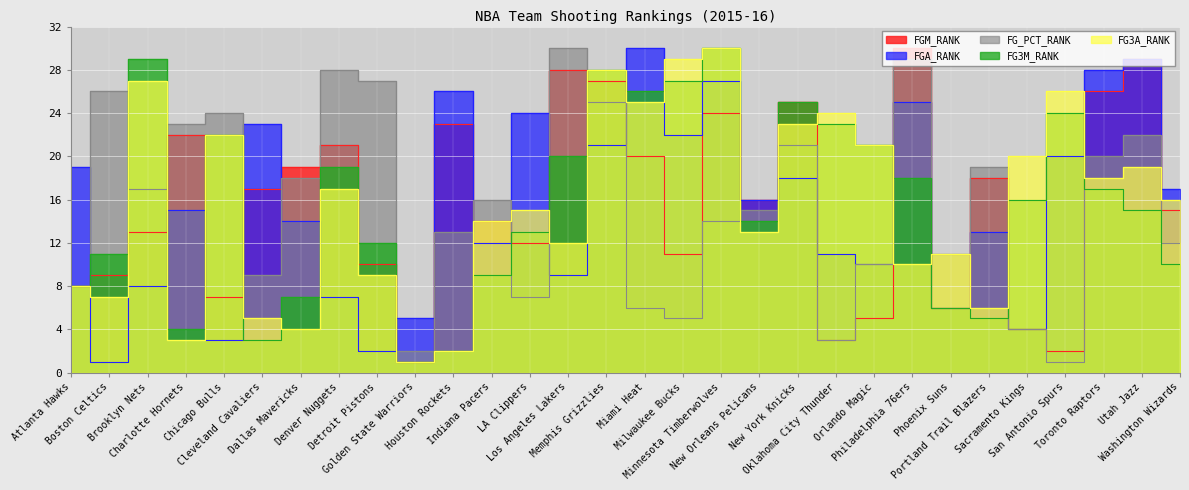

How many times do FGA_RANK and FG_PCT_RANK cross each other?

10